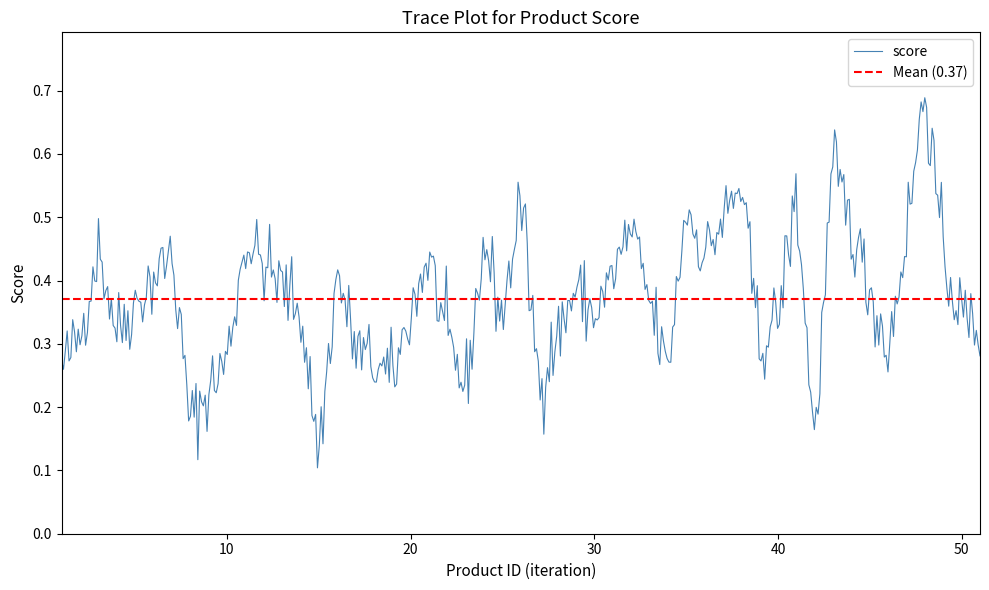

What is the sum of the values at 33 and 25?

0.8